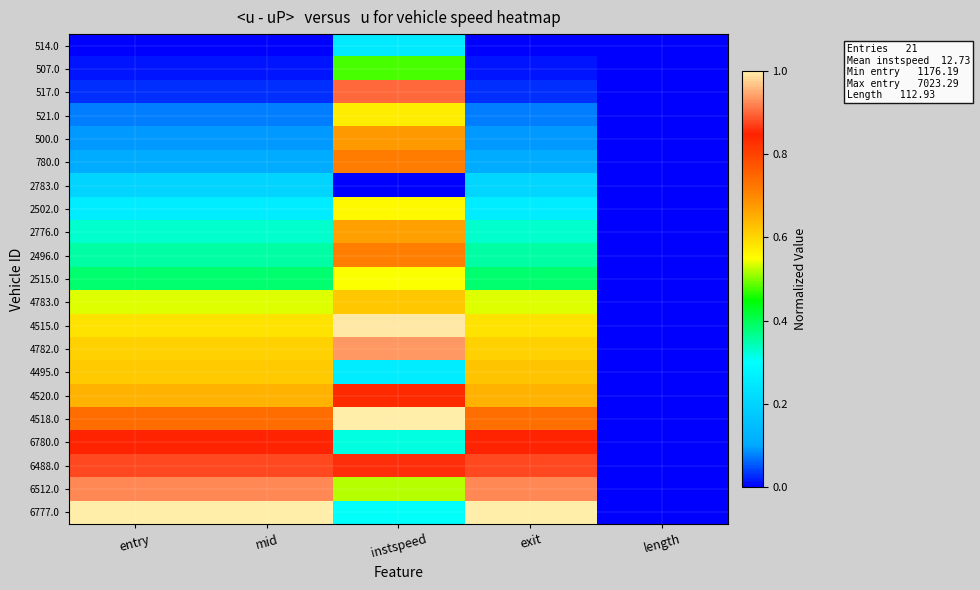

List the series in order of their peak value, lowest first.

2783.0, 514.0, 507.0, 2515.0, 2502.0, 521.0, 4783.0, 4495.0, 2776.0, 500.0, 2496.0, 780.0, 4520.0, 6780.0, 6488.0, 517.0, 6512.0, 4782.0, 4515.0, 4518.0, 6777.0